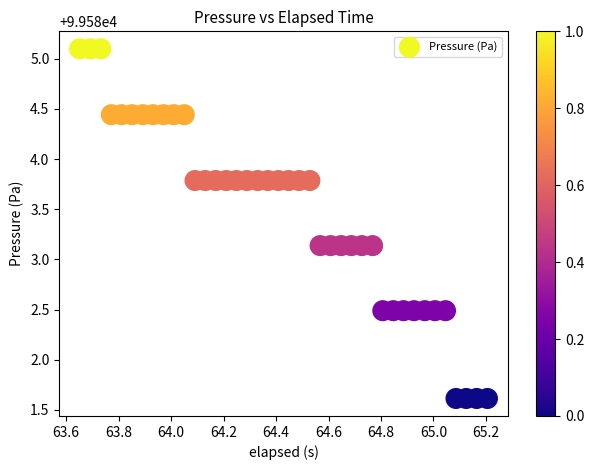

What is the range of Y values (max minus min)?

3.5